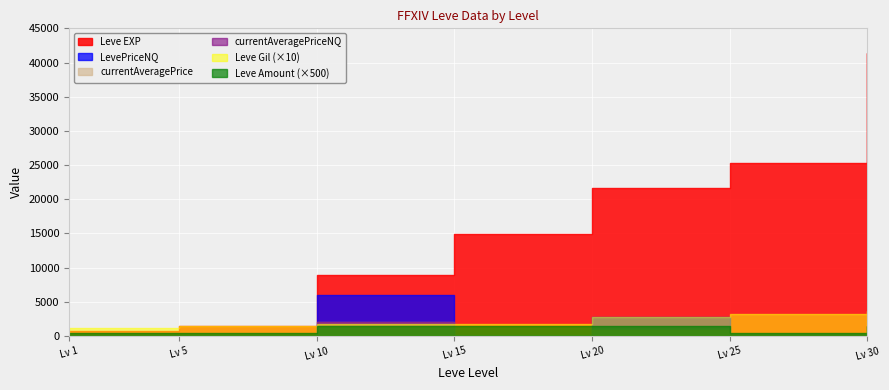

What is the difference between the second highest and minimum values in the Leve Gil series?

213